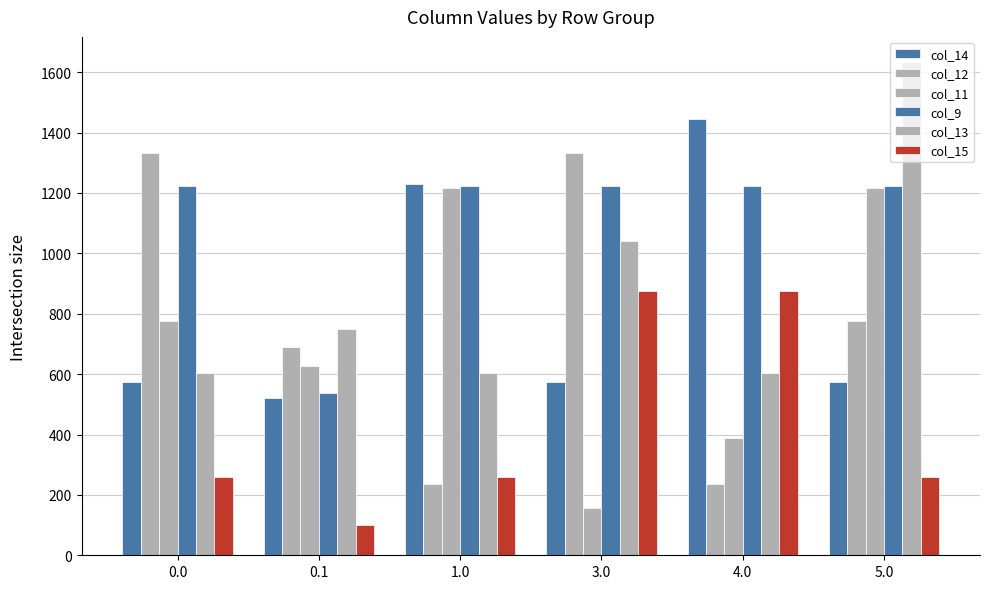

The col_12 series shows 1331.7 at 0.0. True or false?

True